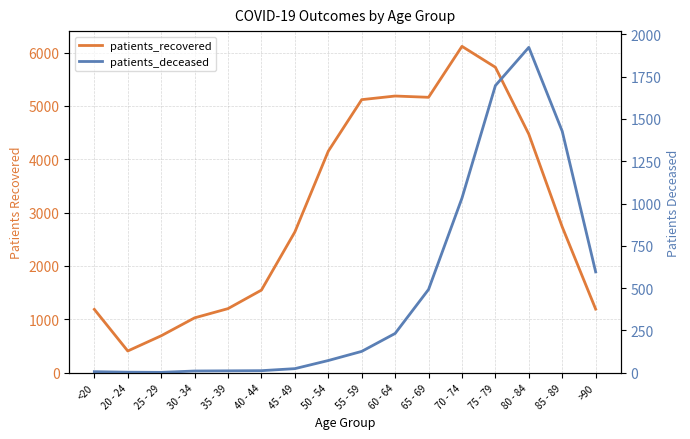

In patients_deceased, how many points are higher than both neighbors (excluding endpoints)?

1